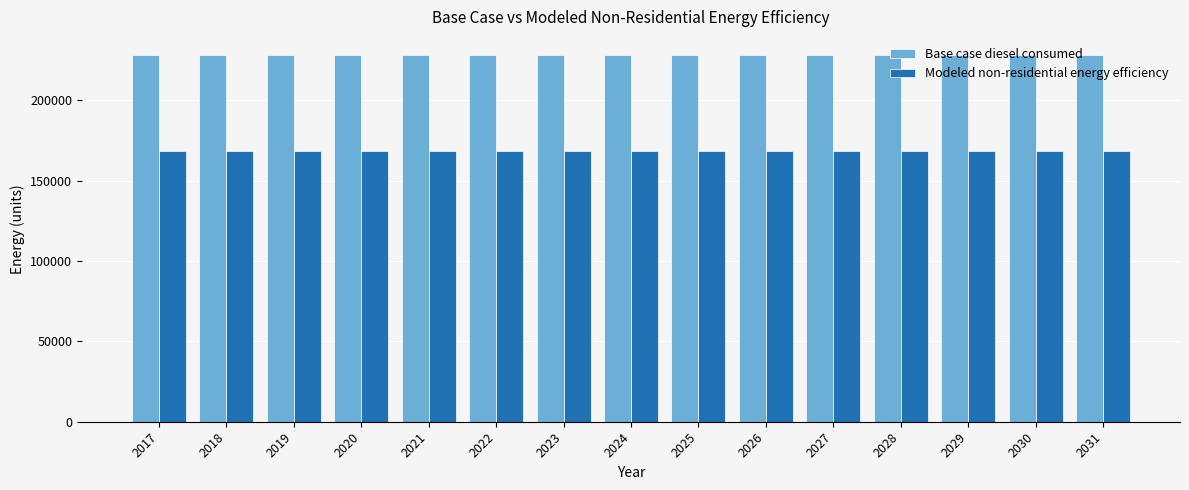

At 2026, list the series in order from largest to smallest.

Base case diesel consumed, Modeled non-residential energy efficiency